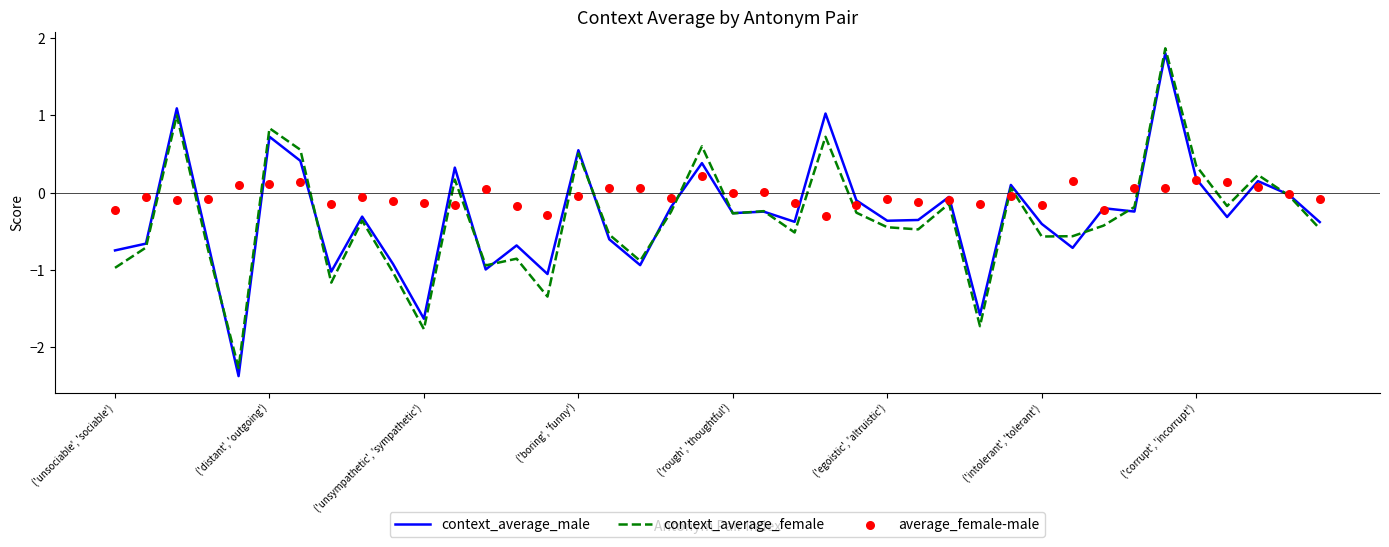

What are all the series names shown in the legend?

context_average_male, context_average_female, average_female-male